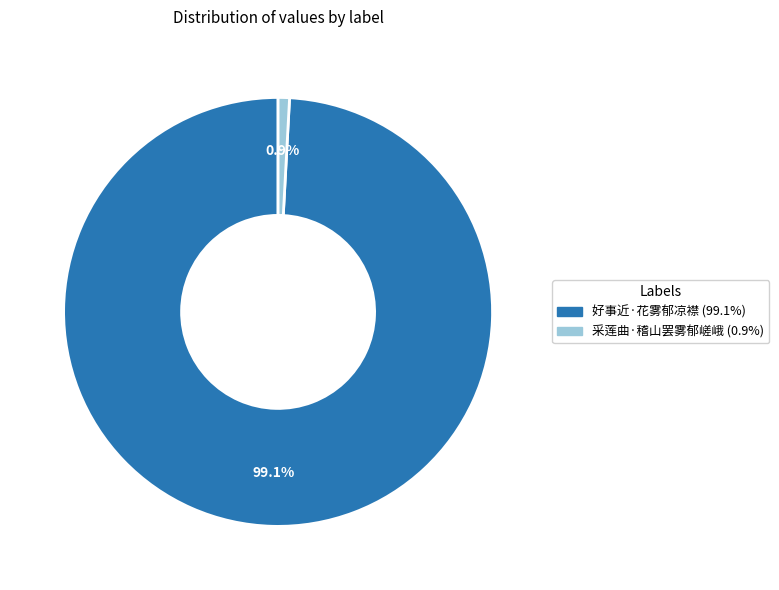

Is the sum of 好事近·花雾郁凉襟 and 采莲曲·稽山罢雾郁嵯峨 greater than half?

Yes